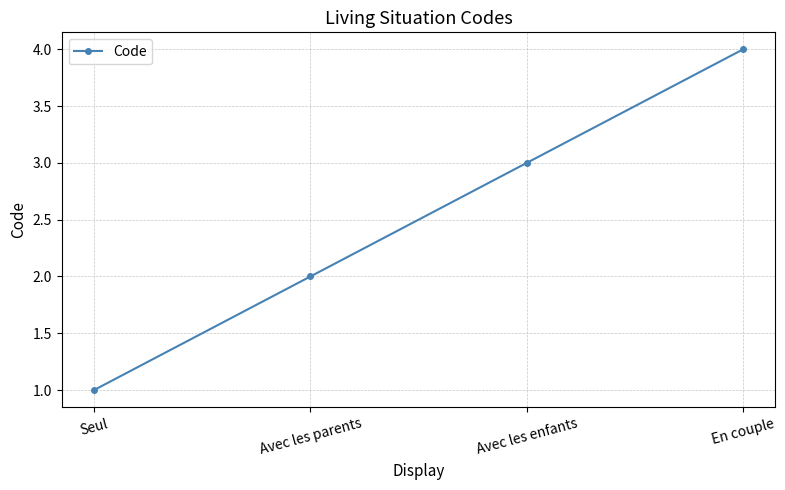

What is the label of the 1st point from the right?

En couple